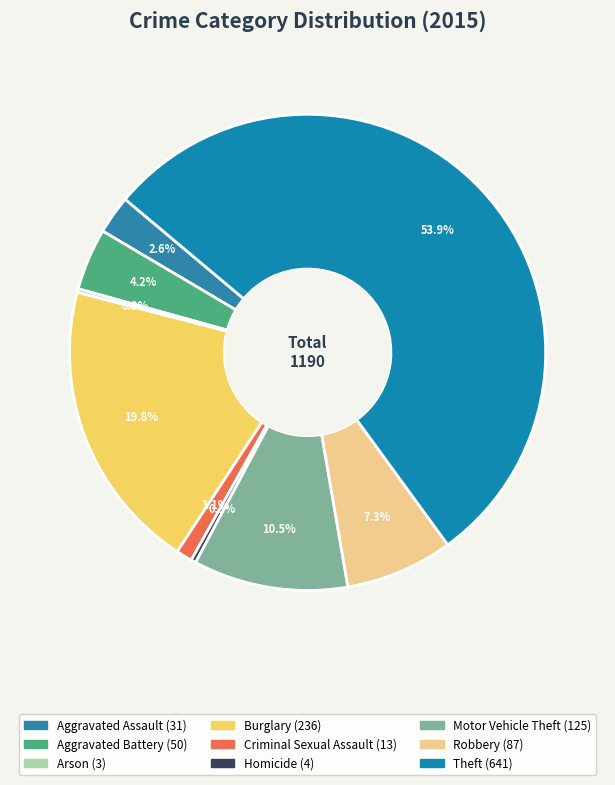

To the nearest percent, what is the combined percentage of Aggravated Battery and Motor Vehicle Theft?

15%